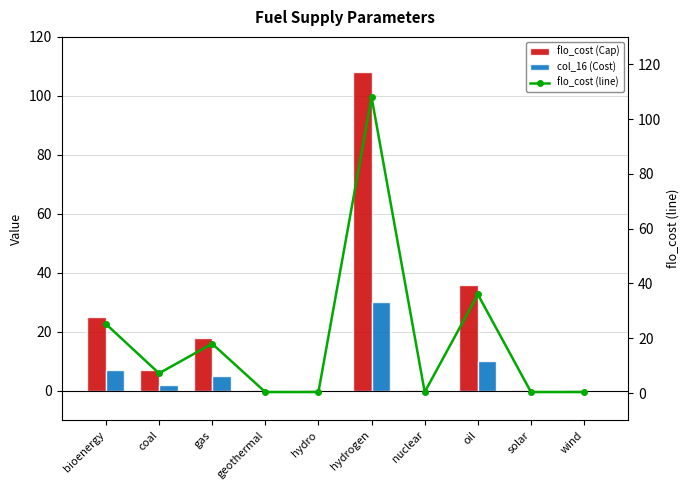

How many values in the flo_cost (line) series exceed 7?

5